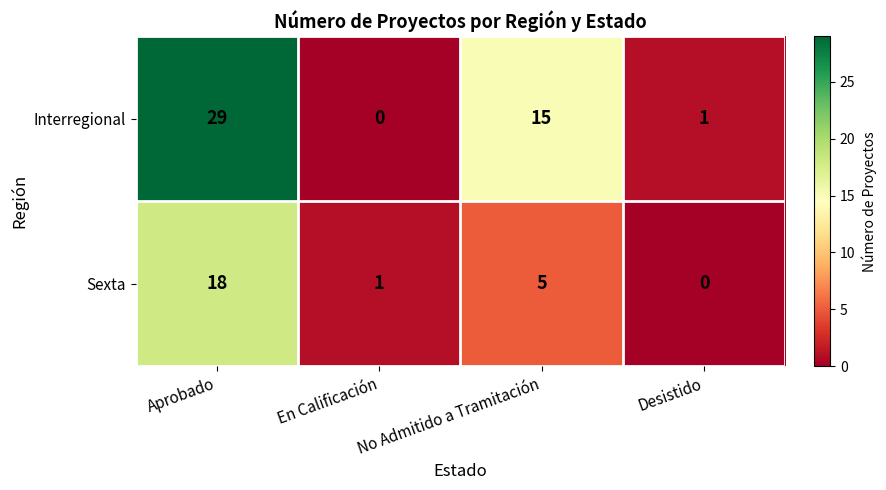

What is the maximum value shown in the chart?

29